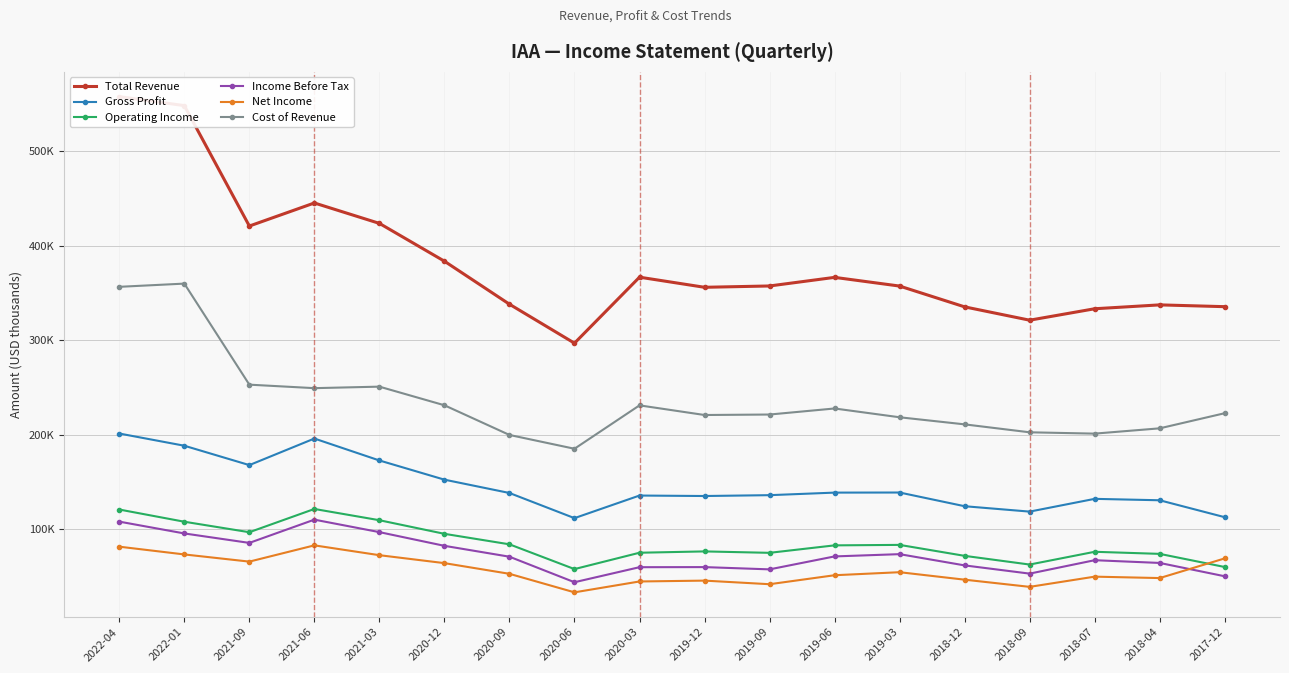

What is the sum of the Cost of Revenue values at 2019-06 and 2021-06?

476900